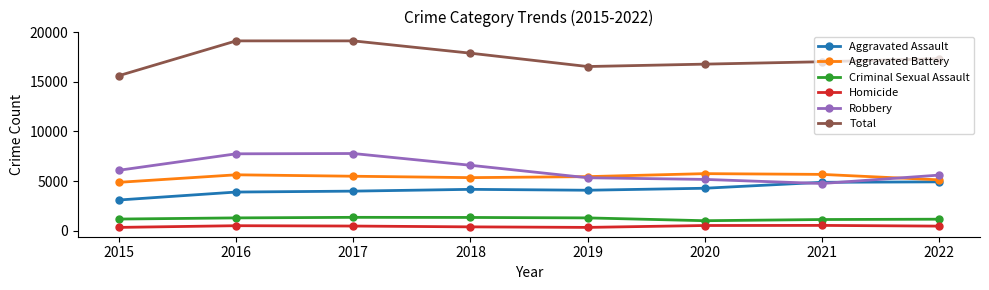

What is the sum of the Aggravated Battery values at 2018 and 2021?

11034